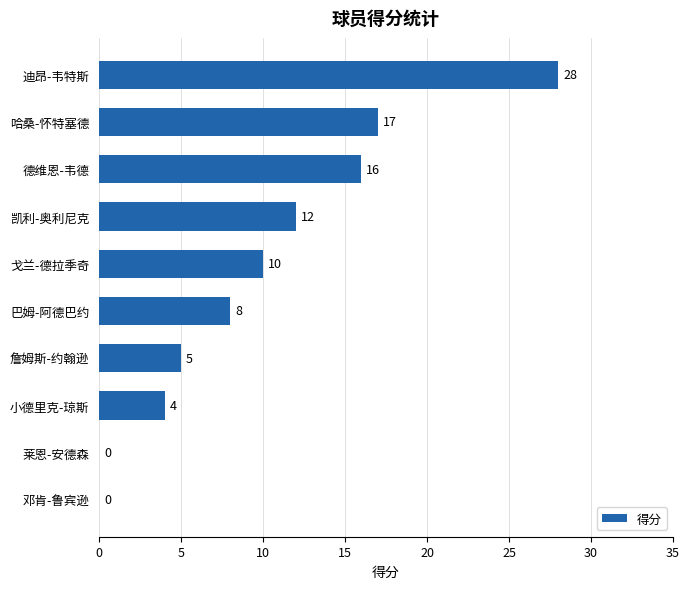

What is the sum of the values at 迪昂-韦特斯 and 戈兰-德拉季奇?

38